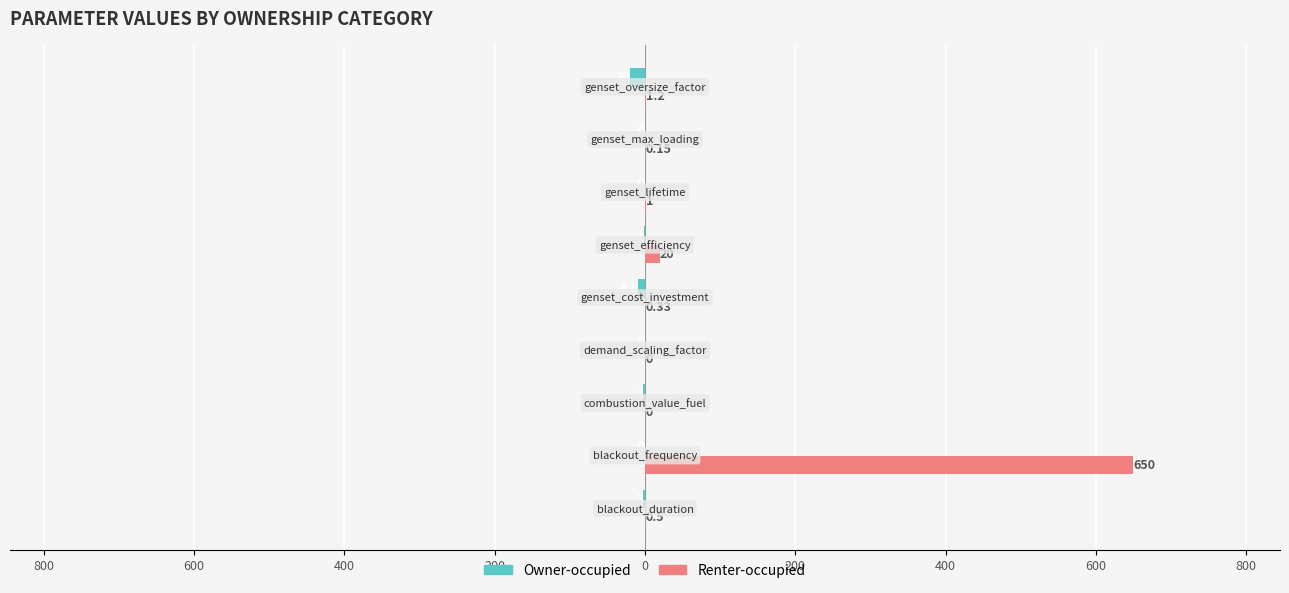

What are all the series names shown in the legend?

Owner-occupied, Renter-occupied